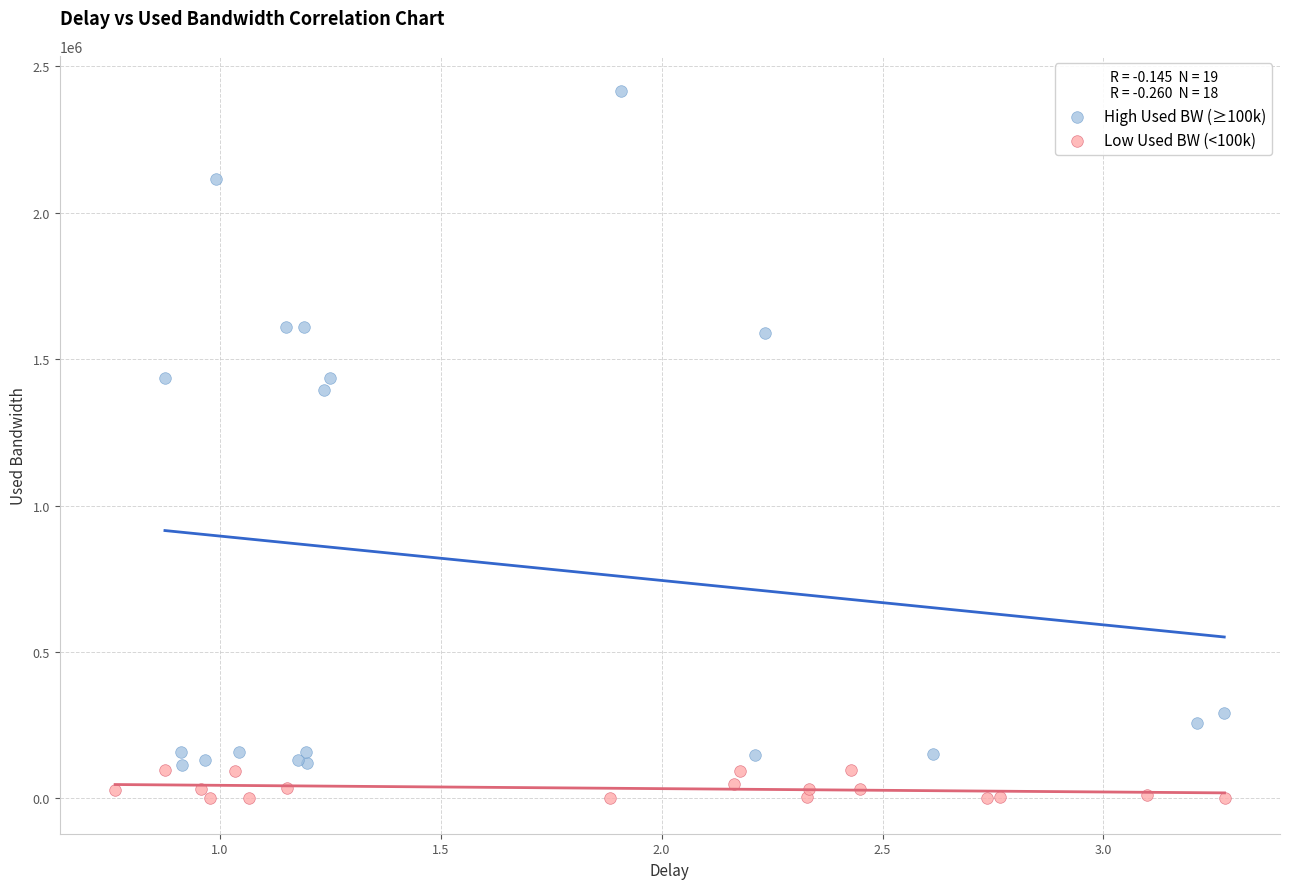

Which series has the largest Y range (max minus min)?

High Used BW (≥100k)